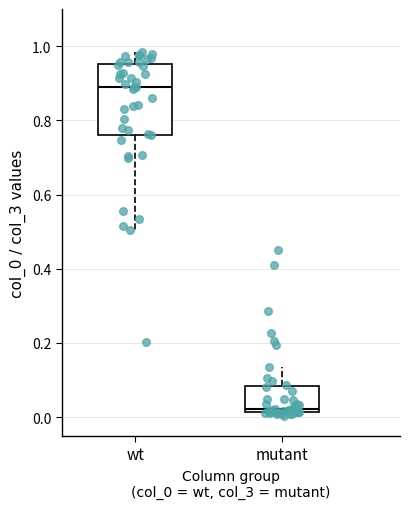

Reading left to right, transcribe this box plot: for each box, give where its median line is, the range the box spans, and where its two whiskers end, as read against the y-axis. The values are not printed on the chart, so give them approximately, as read against the axis.

wt: median 0.88, box 0.76 to 0.96, whiskers 0.50 to 0.98
mutant: median 0.02 (just above the box's lower edge), box 0.02 to 0.08, whiskers 0.00 to 0.14